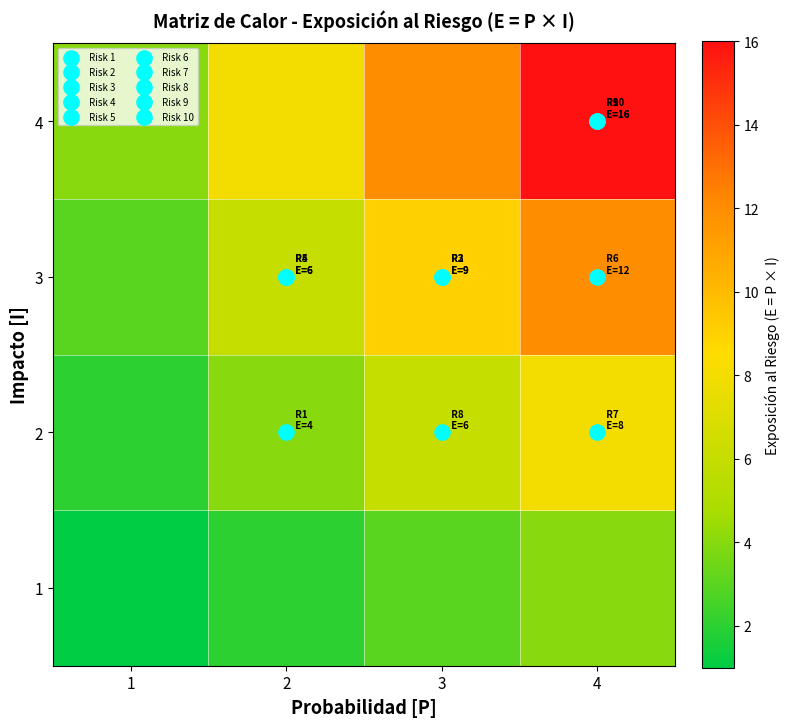

Reading left to right, transcribe all the data shown in this chart.

row_0: 1	2	3	4
row_1: 2	4	6	8
row_2: 3	6	9	12
row_3: 4	8	12	16